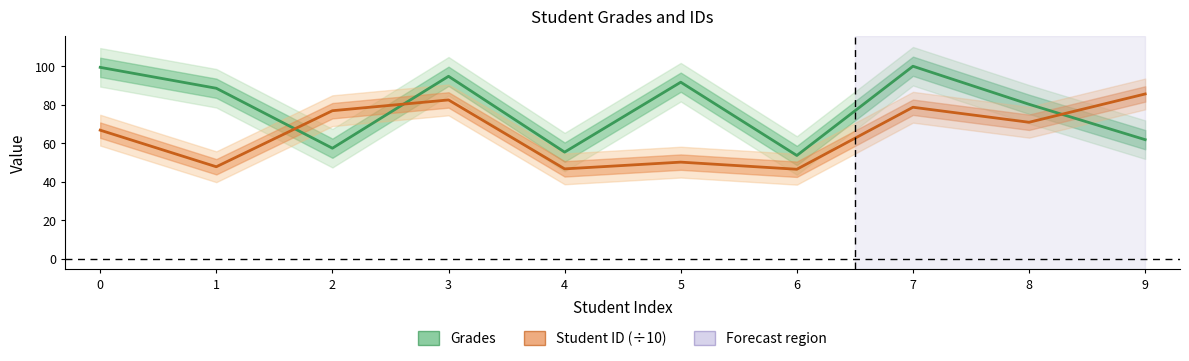

Reading left to right, what are all the values shown in this chart?

Grades: 0=99.4	1=88.6	2=57.4	3=94.8	4=55.4	5=91.7	6=53.6	7=100.0	8=80.2	9=61.9
Student ID (÷10): 0=66.8	1=47.8	2=76.9	3=82.5	4=46.7	5=50.2	6=46.5	7=78.7	8=70.9	9=85.6